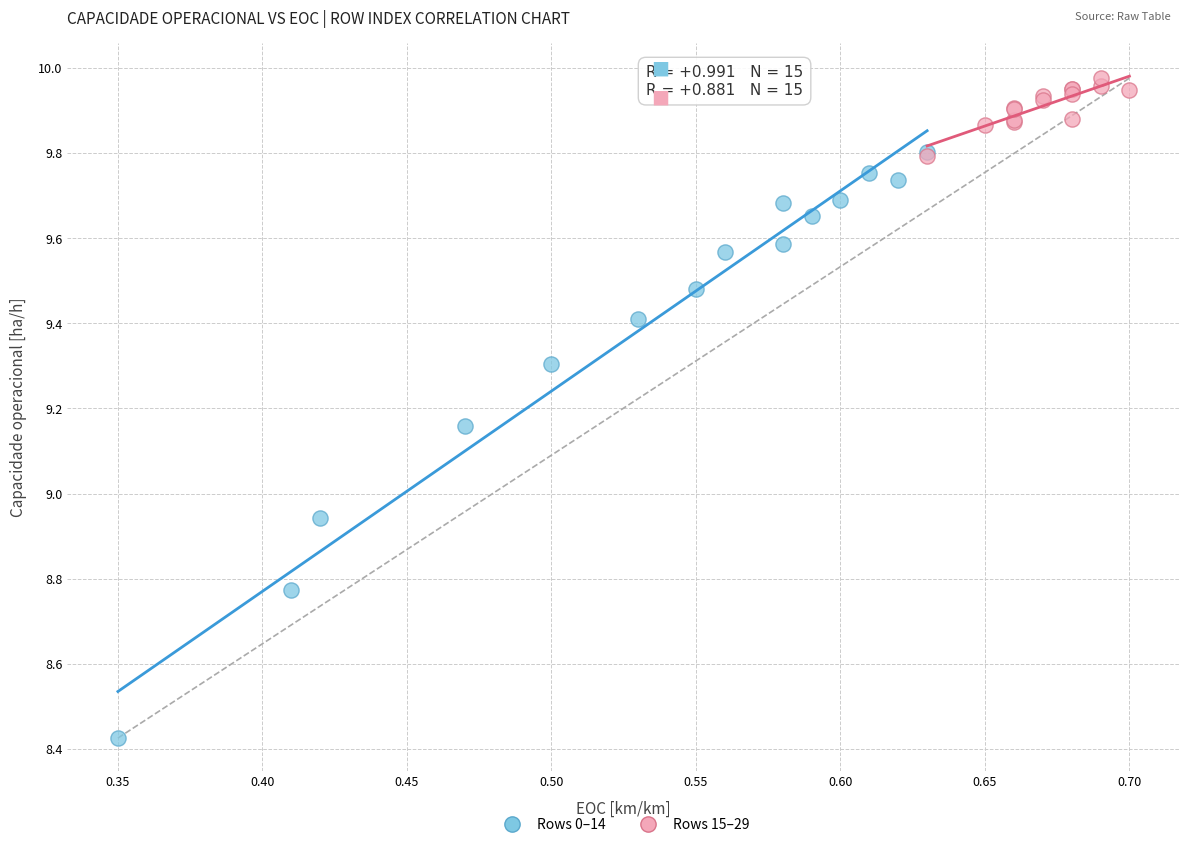

Which series has the largest Y range (max minus min)?

Rows 0–14